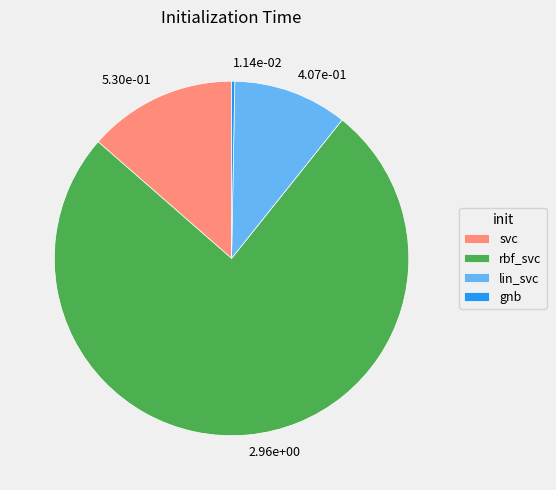

Is it true that 1.14e-02 is 0% of the pie?

True